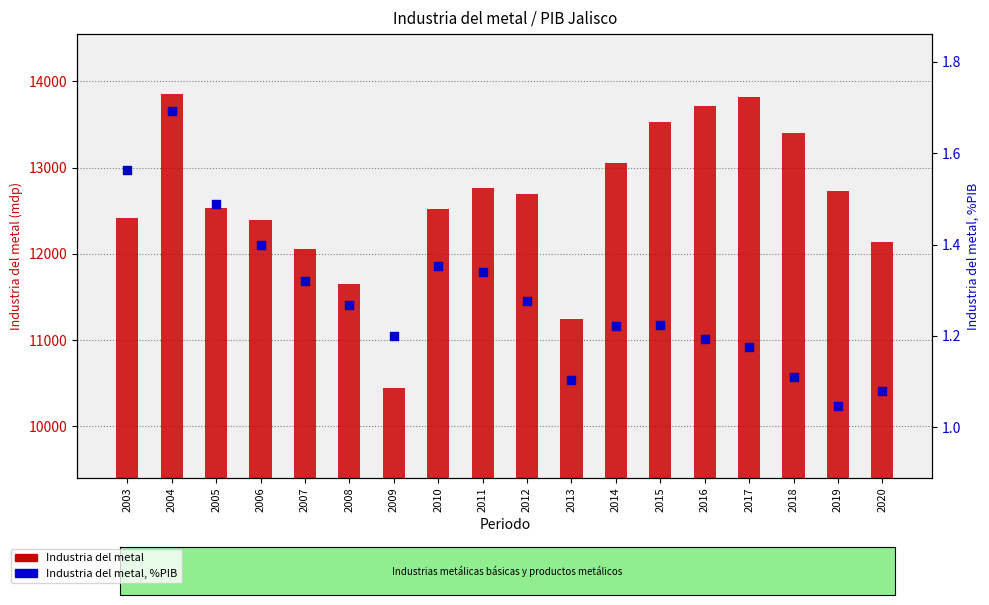

What is the total value across all series at 2020?

12142.8